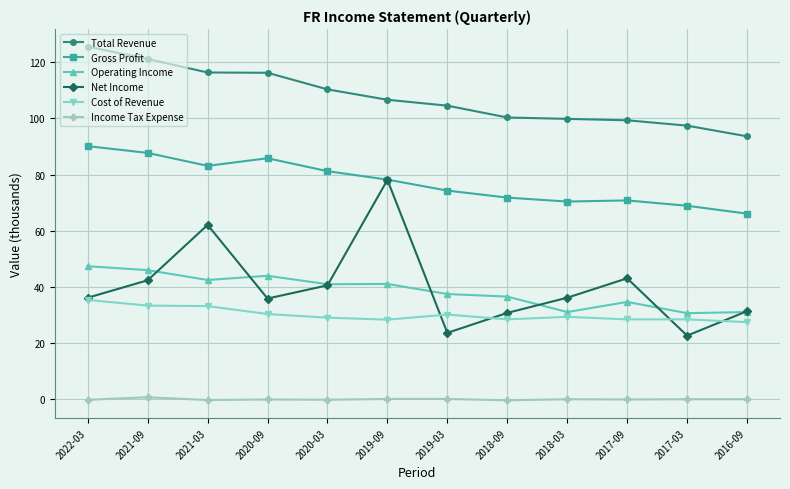

Is the value of Cost of Revenue at 2017-03 greater than the value of Net Income at 2020-03?

No